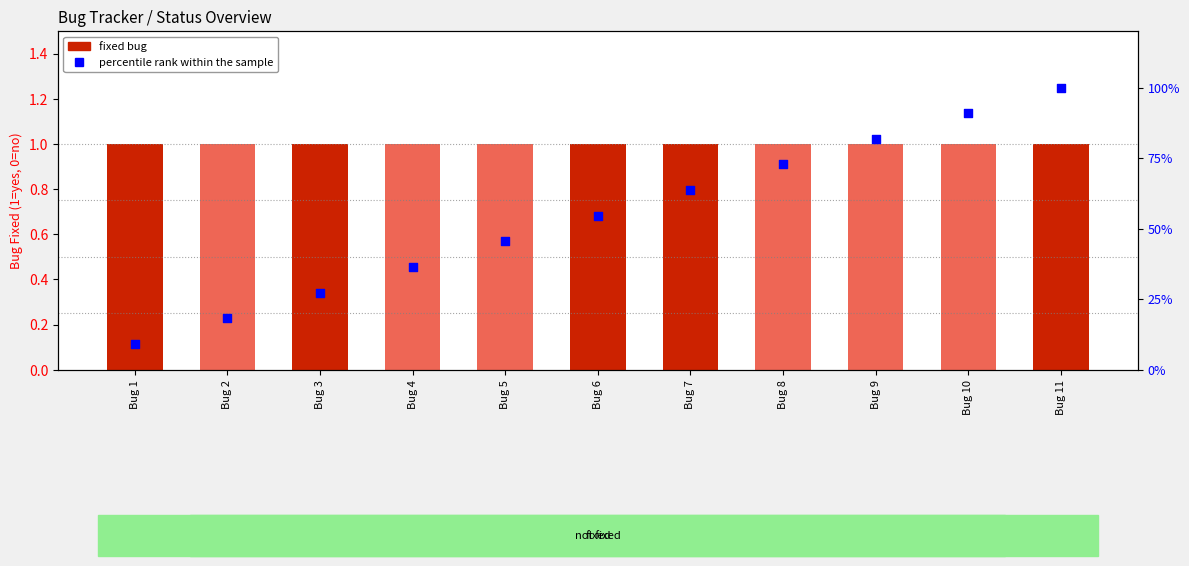

At how many categories does at least one series exceed 37?

7